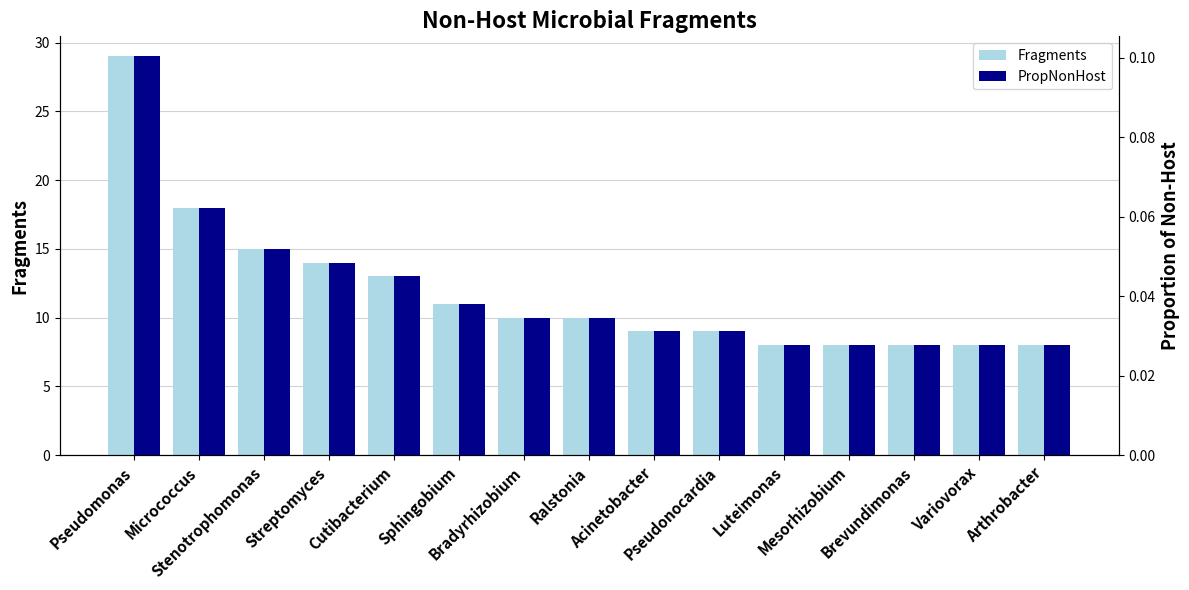

Rank the categories by Fragments value from lowest to highest.

Luteimonas, Mesorhizobium, Brevundimonas, Variovorax, Arthrobacter, Acinetobacter, Pseudonocardia, Bradyrhizobium, Ralstonia, Sphingobium, Cutibacterium, Streptomyces, Stenotrophomonas, Micrococcus, Pseudomonas